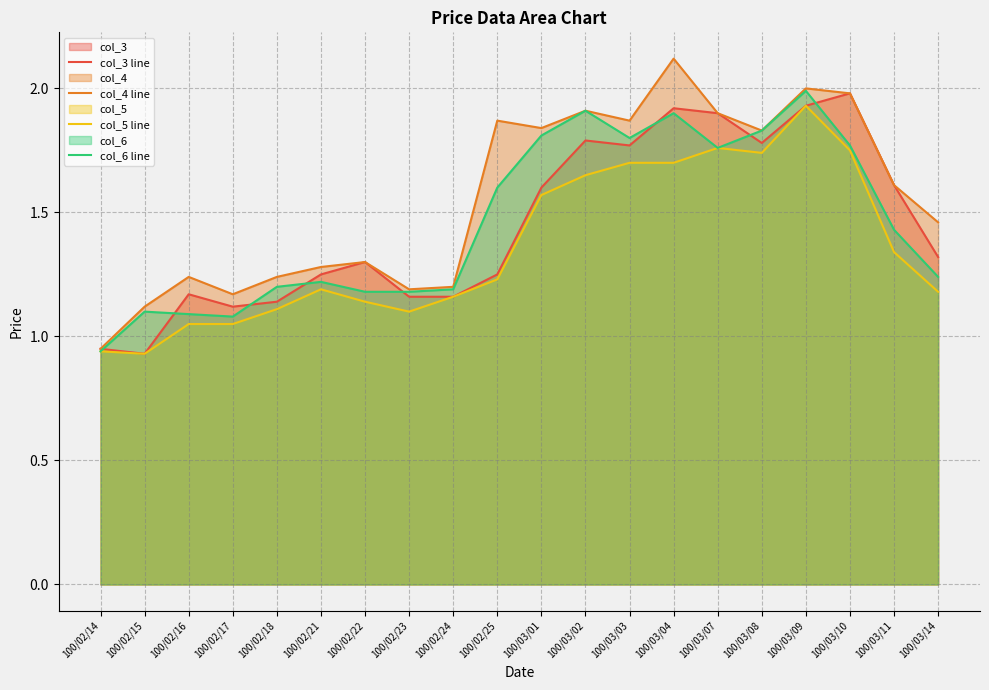

What is the difference between the highest and lowest values at 100/02/23?

0.1